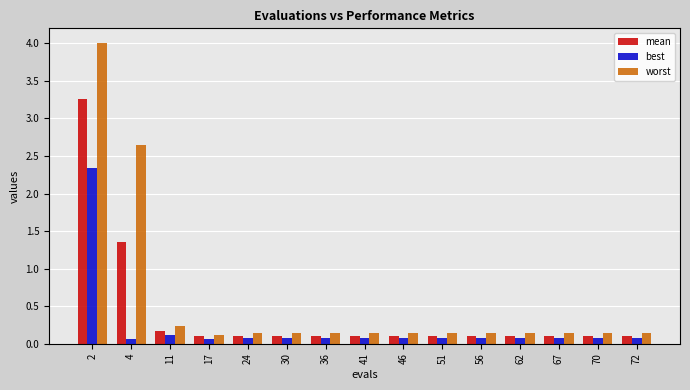

What is the sum of all worst values?

8.6